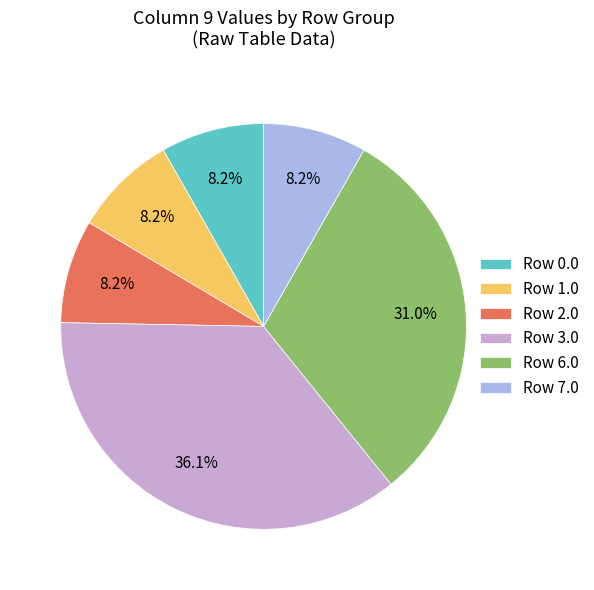

Which slice is the largest?

Row 3.0